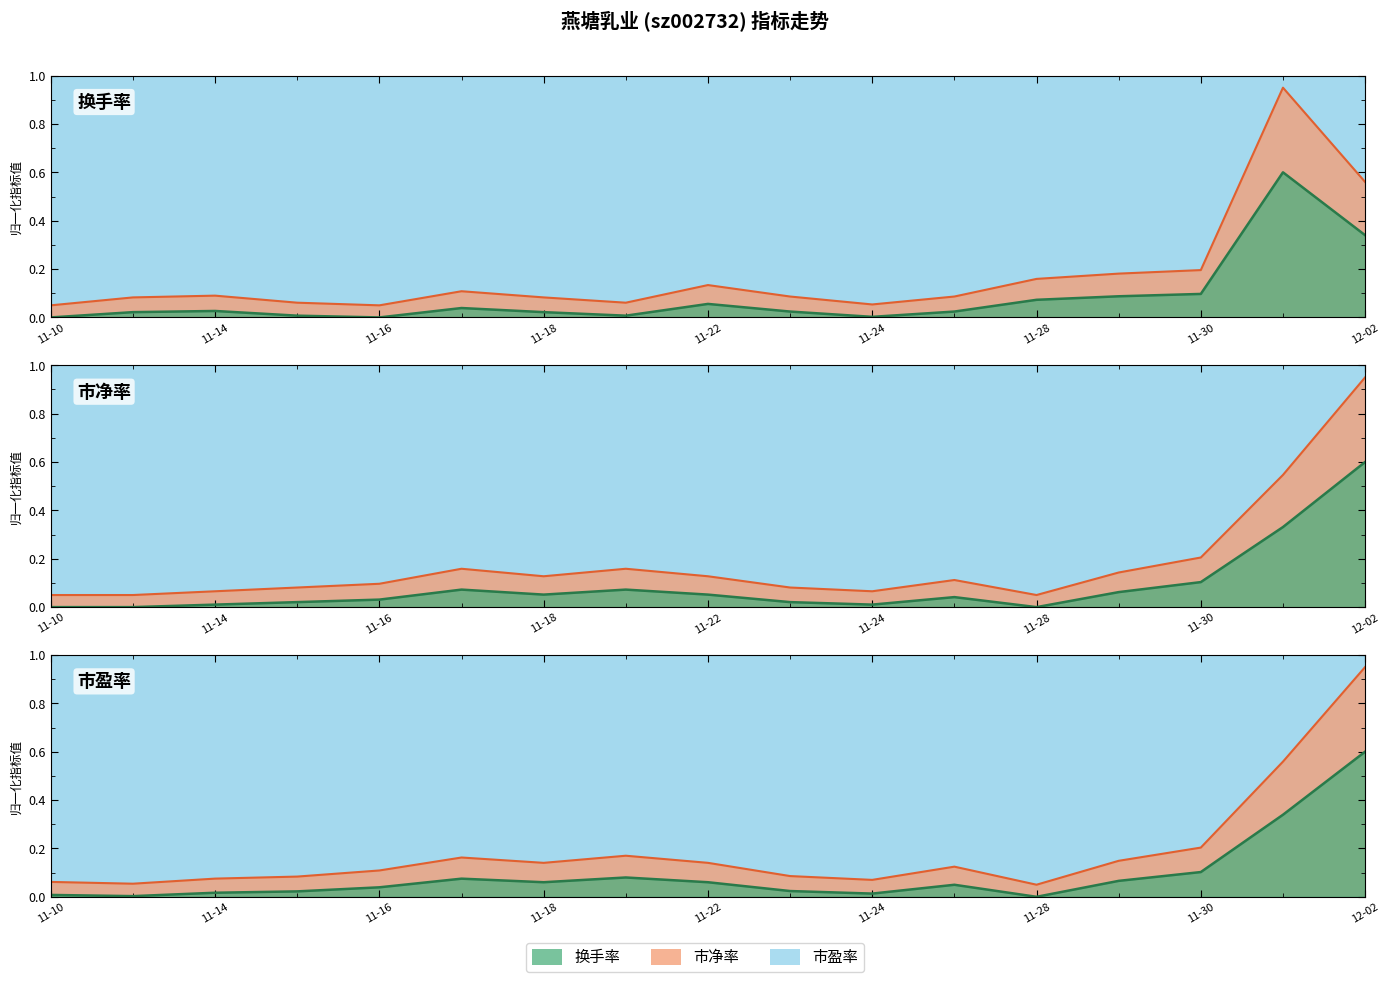

What are all the series names shown in the legend?

换手率, 市净率, 市盈率